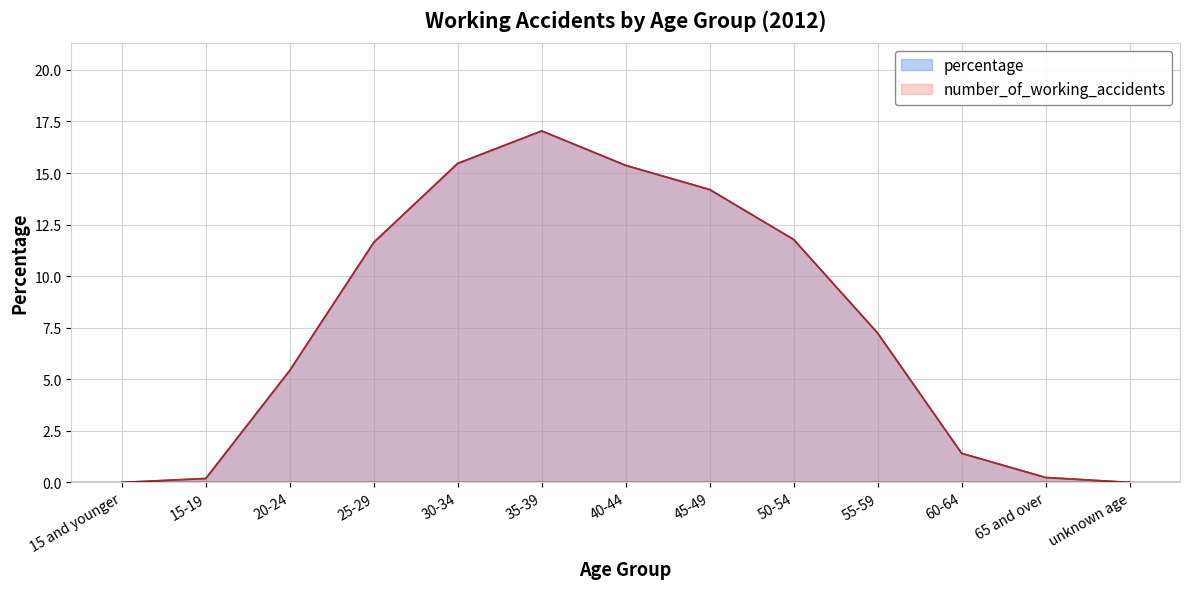

Reading left to right, extract all data points from this chart.

percentage: 15 and younger=0.0	15-19=0.2	20-24=5.4	25-29=11.6	30-34=15.5	35-39=17.0	40-44=15.4	45-49=14.2	50-54=11.8	55-59=7.2	60-64=1.4	65 and over=0.2	unknown age=0.0
number_of_working_accidents: 15 and younger=0.0	15-19=0.2	20-24=5.4	25-29=11.6	30-34=15.5	35-39=17.0	40-44=15.4	45-49=14.2	50-54=11.8	55-59=7.2	60-64=1.4	65 and over=0.2	unknown age=0.0